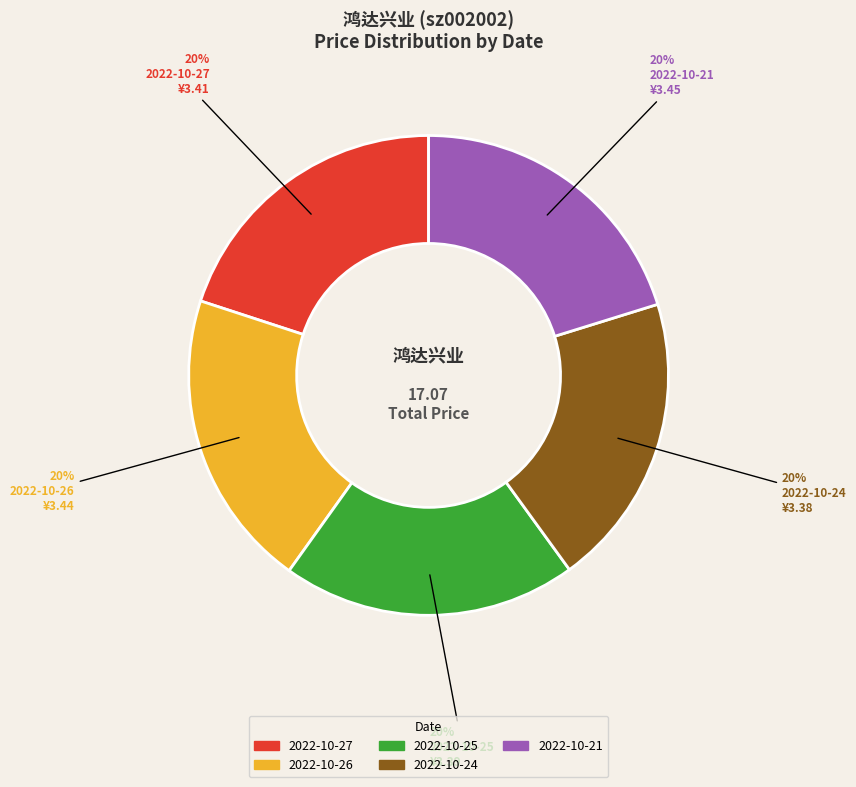

To the nearest percent, what is the combined percentage of 2022-10-25 and 2022-10-27?

40%